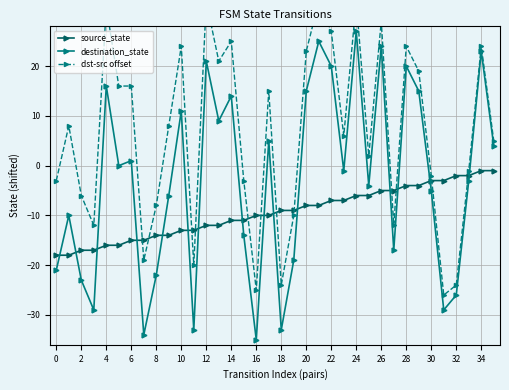

What is the sum of the destination_state values at 20 and 16?

-20